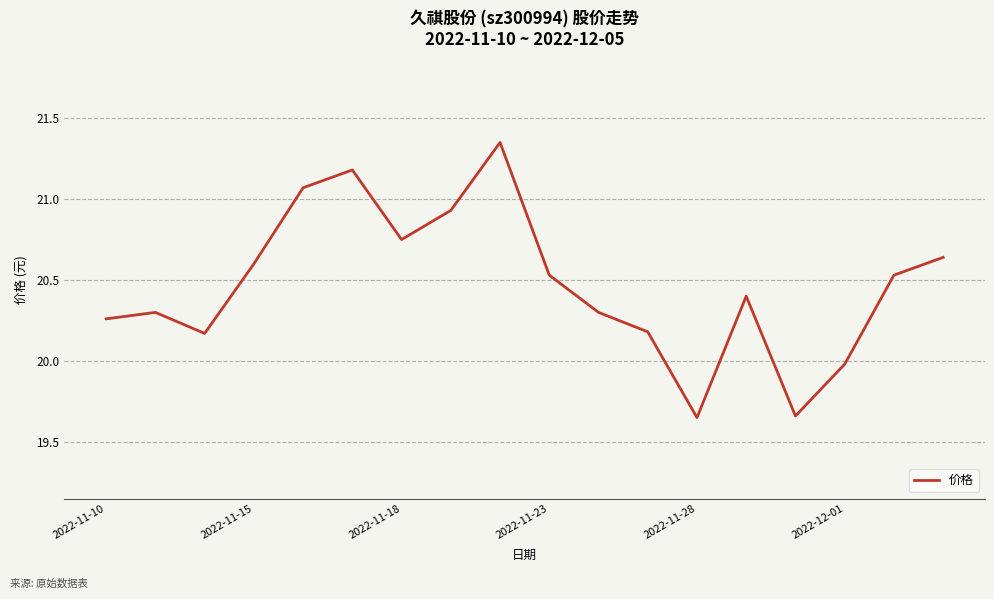

What is the difference between the maximum and minimum values?

1.7